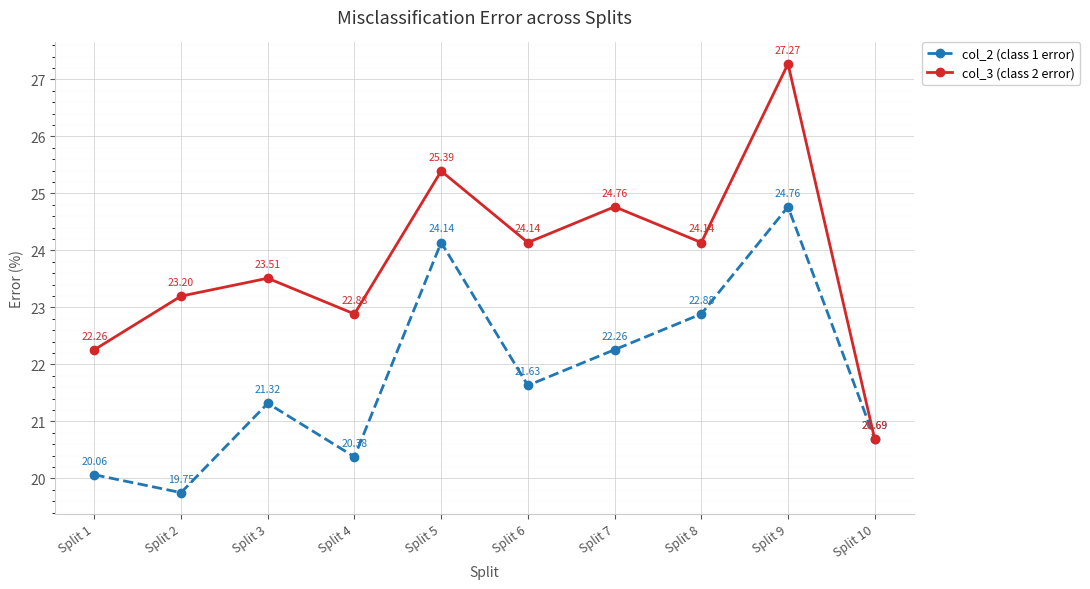

Which series changed the most between Split 1 and Split 9?

col_3 (class 2 error)